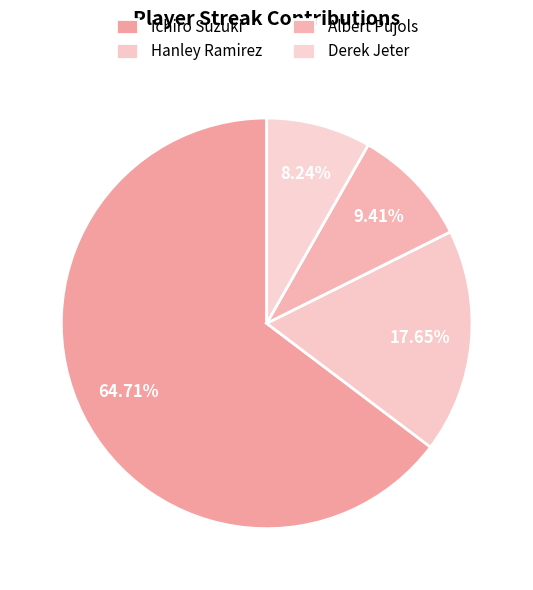

What percentage is NOT represented by Derek Jeter?

91.8%